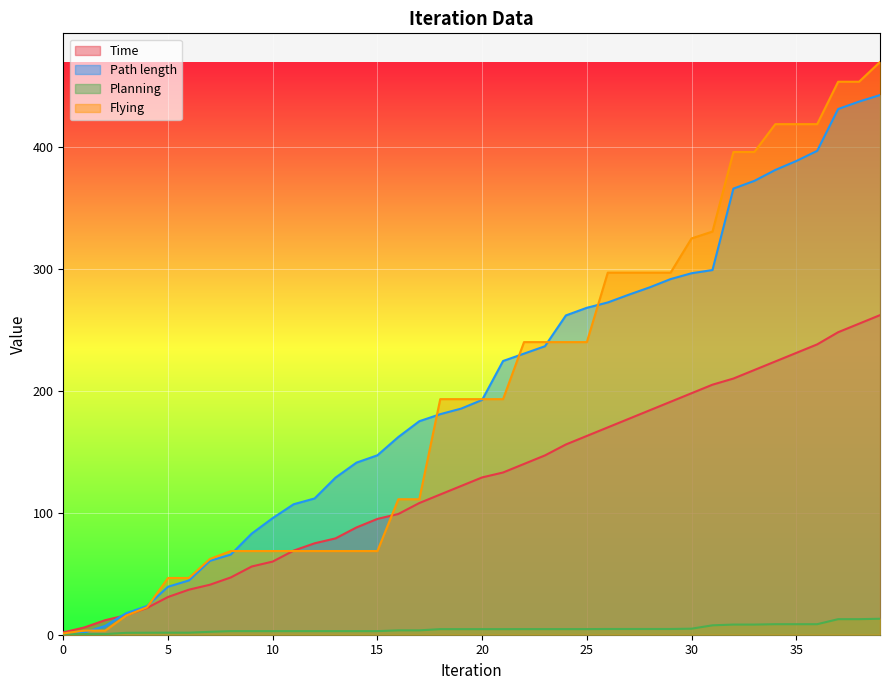

At how many categories does at least one series exceed 70?

31